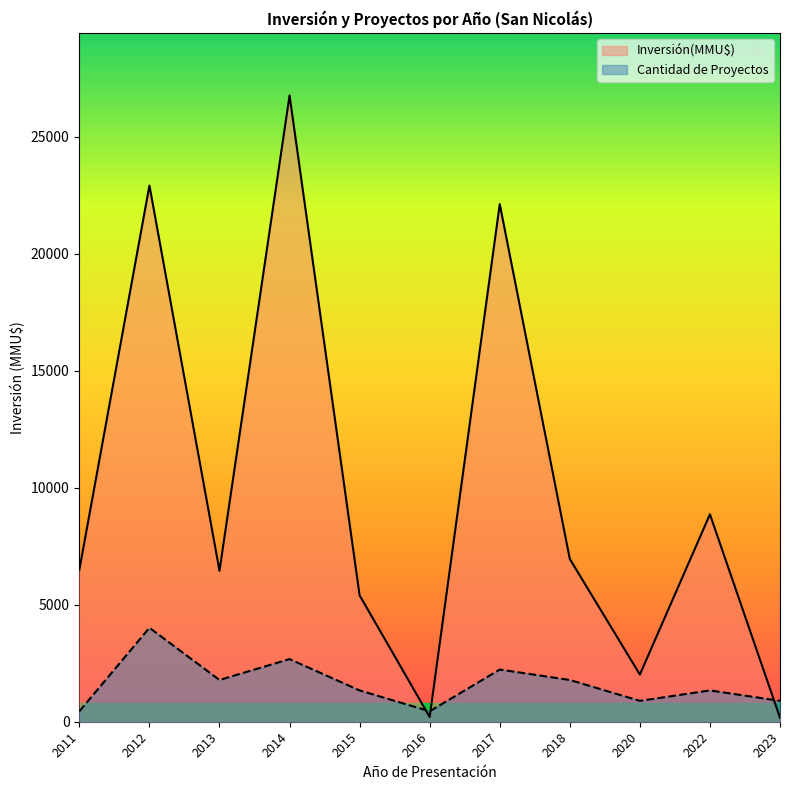

Between 2012 and 2022, which series saw the biggest shift?

Inversión(MMU$)